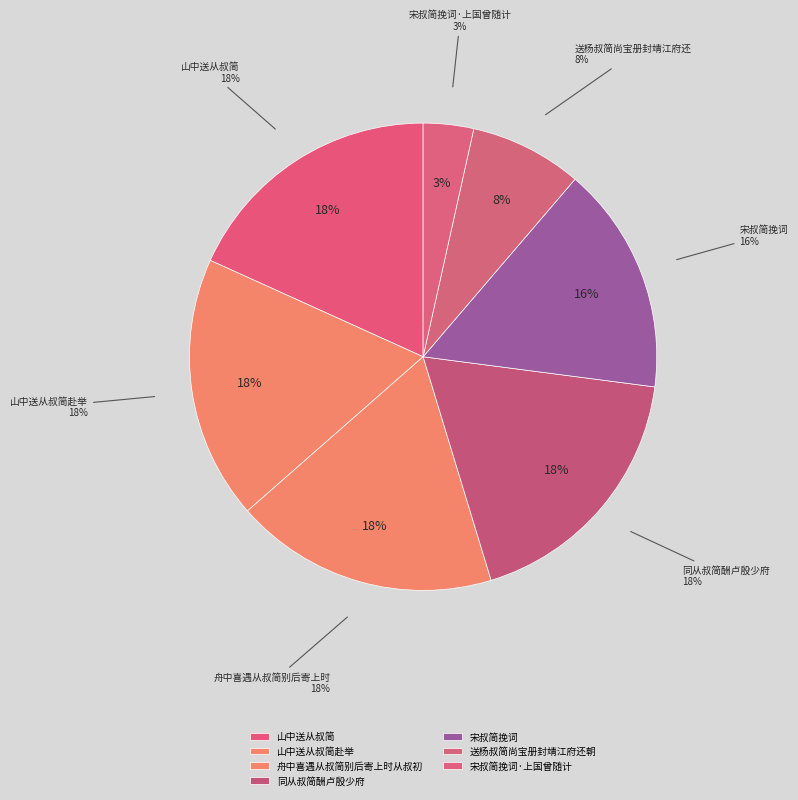

Which has a higher value, 舟中喜遇从叔简别后寄上时从叔初擢第归江南郊不从行 or 山中送从叔简?

山中送从叔简